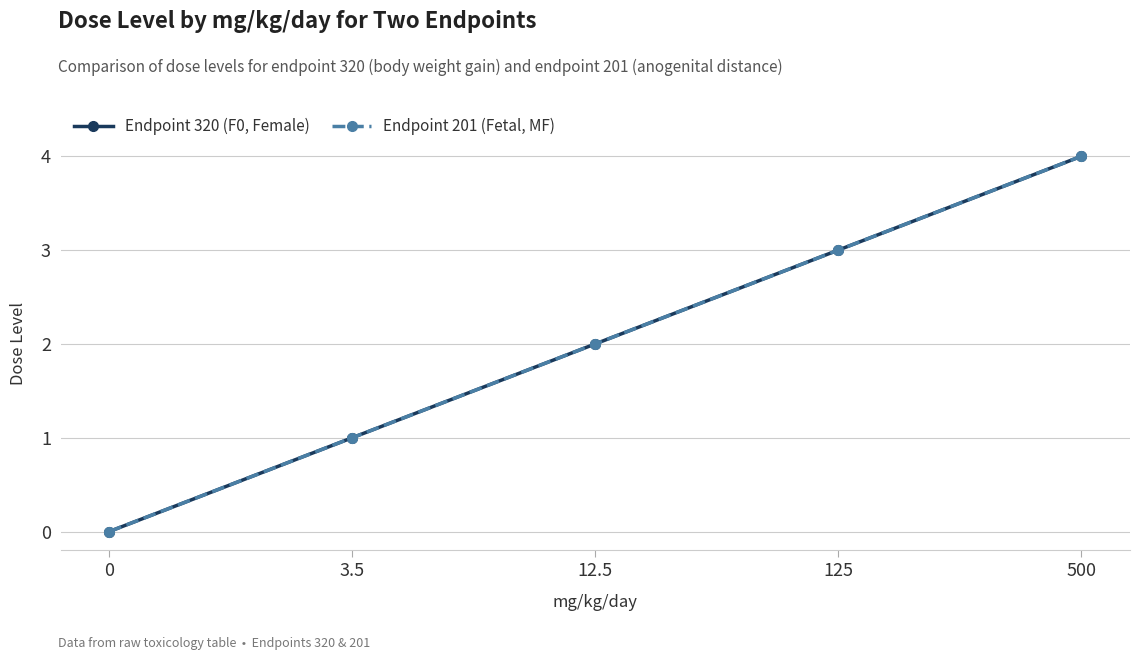

At which category is the sum across all series the highest?

500